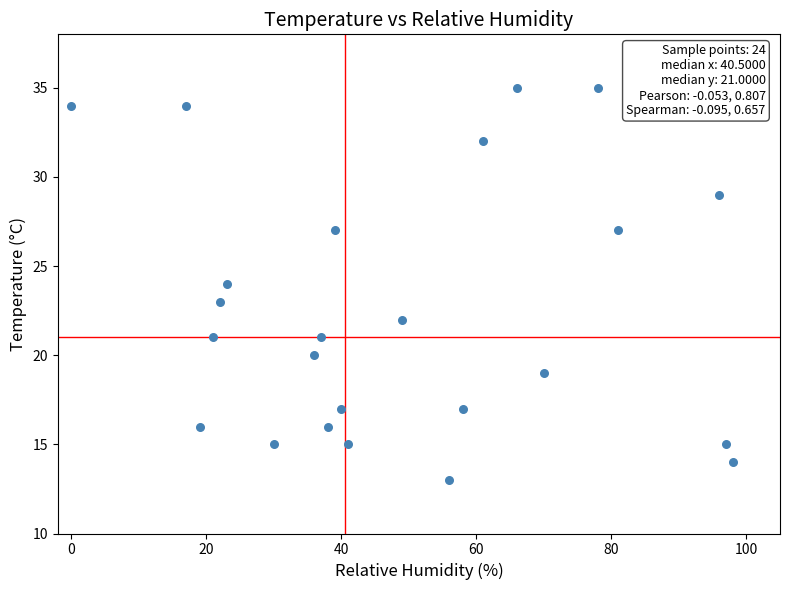

What is the range of Y values (max minus min)?

22